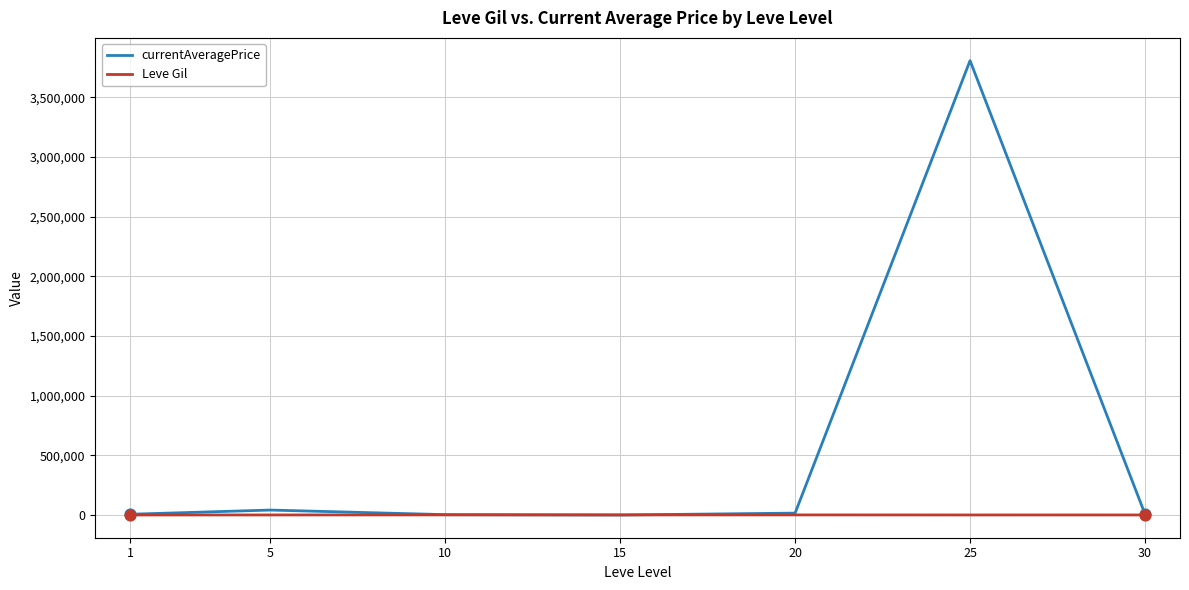

What is the total value across all series at 5?

41849.8